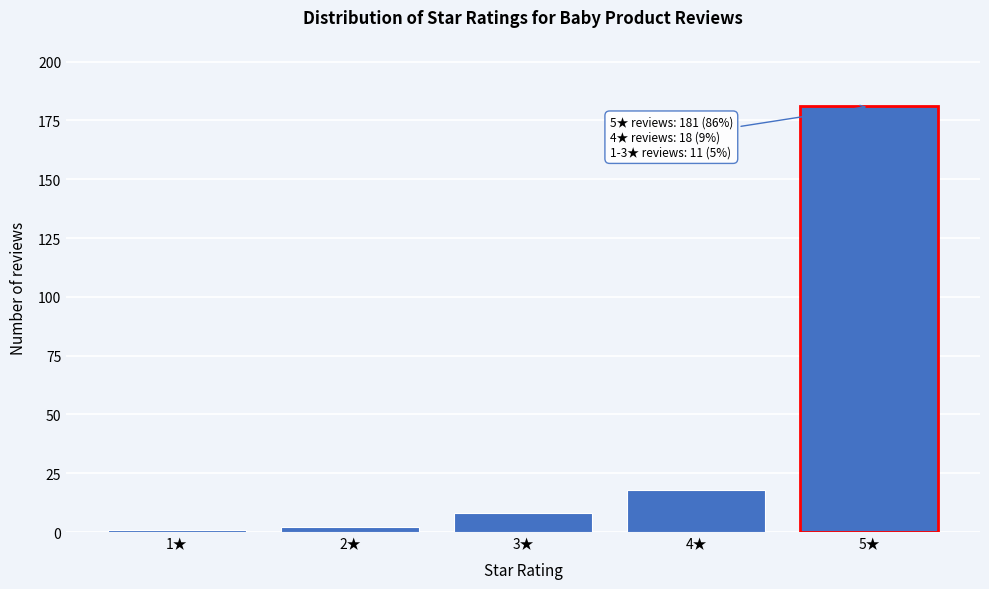

Reading left to right, list all the values displayed in this chart.

1★=1	2★=2	3★=8	4★=18	5★=181